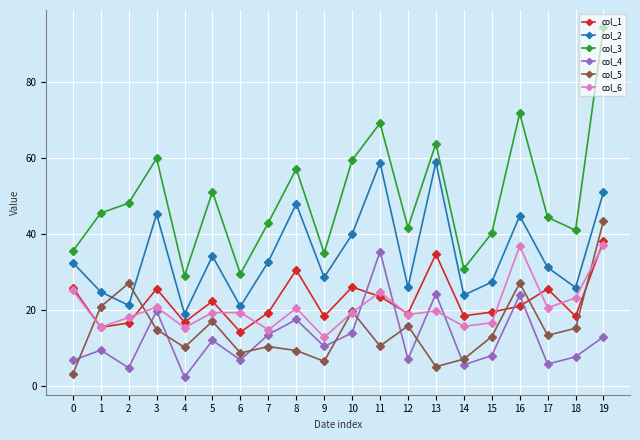

Is it true that col_4 equals 12.0 at 12?

False